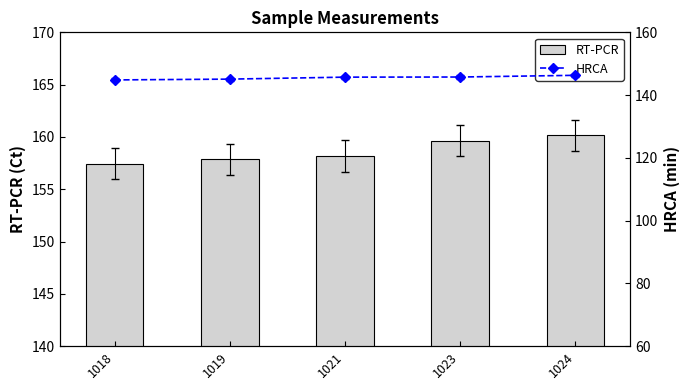

What is the value of the RT-PCR bar at the 5th from the left?

160.2